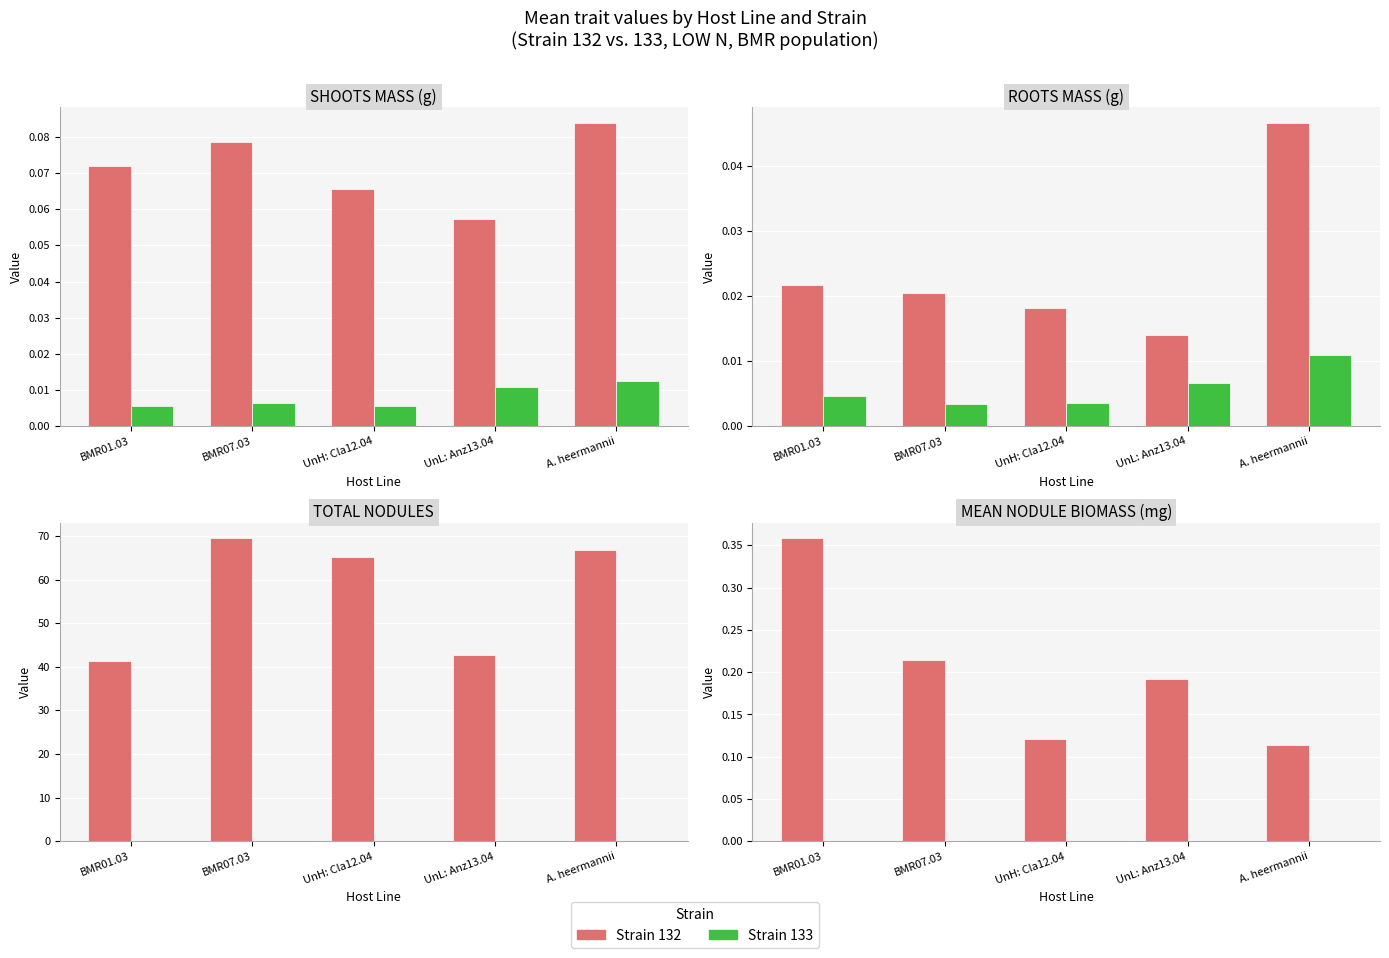

Is it true that Strain 132 equals 0.4 at BMR01.03?

True